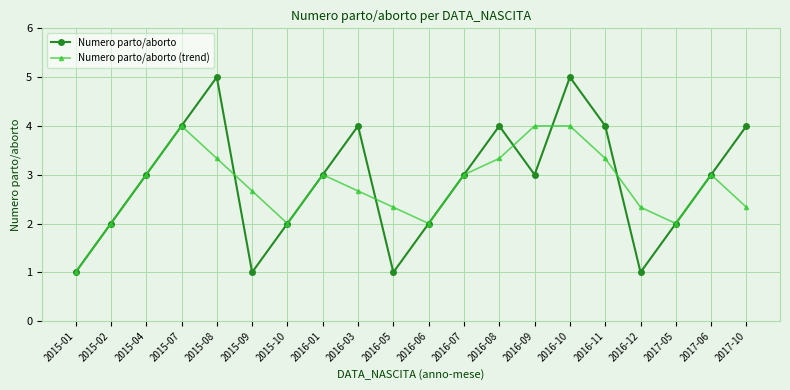

How many lines are shown in the chart?

2